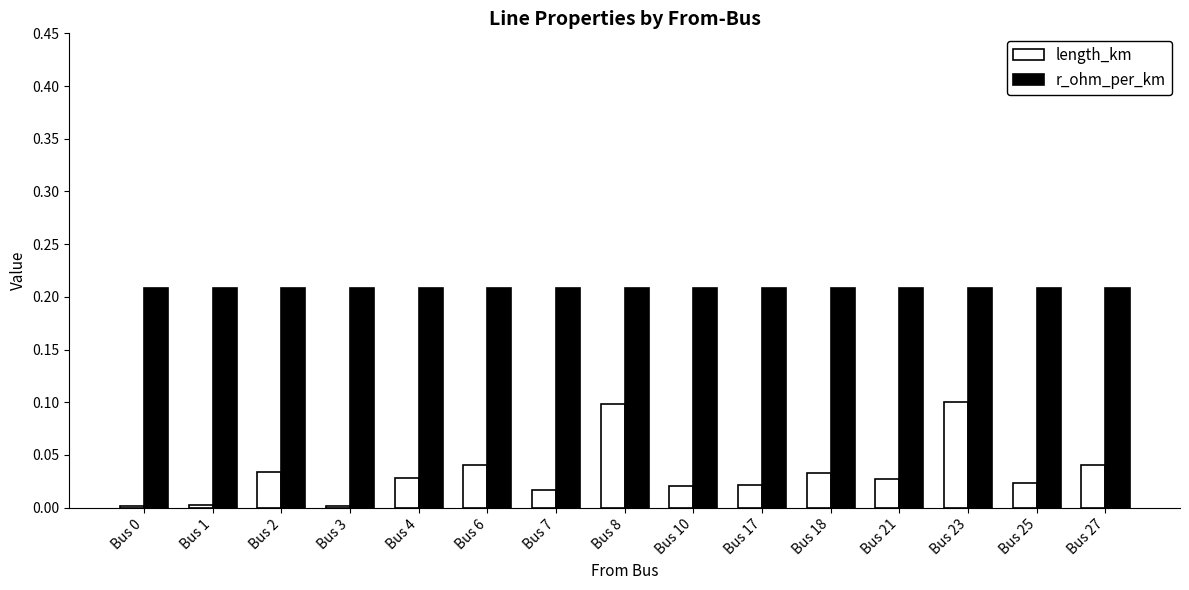

How many distinct data groups are displayed?

2